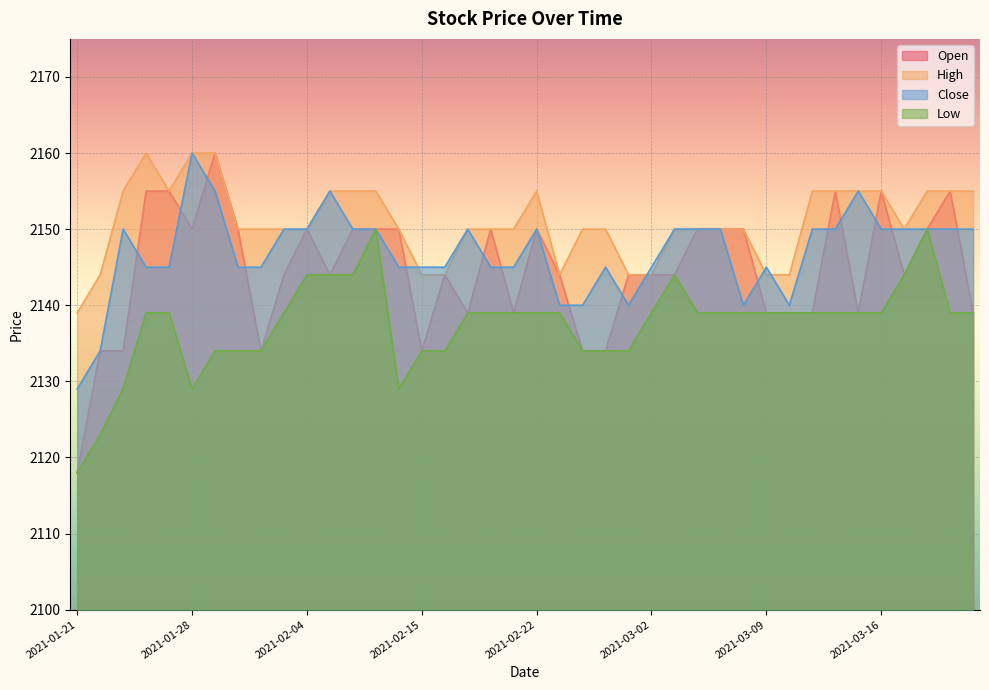

True or false: Low and Close intersect in this chart.

False